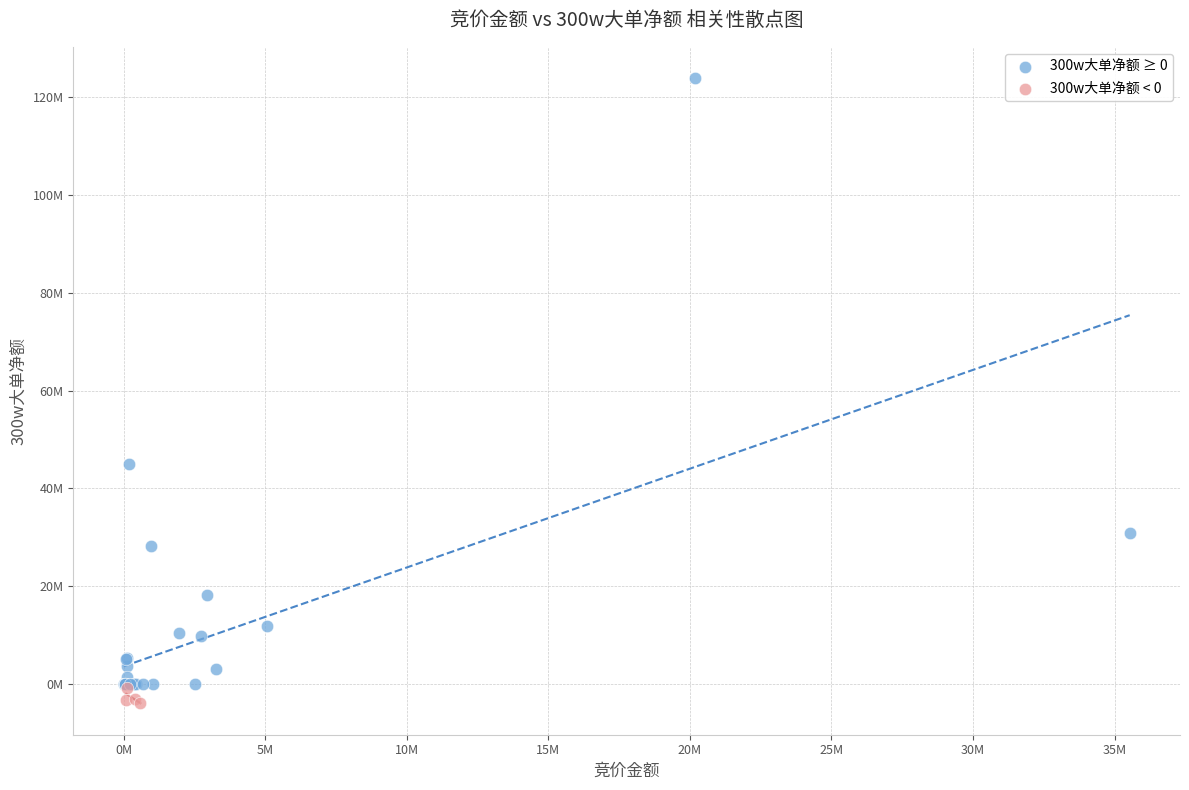

What are all the series names shown in the legend?

300w大单净额 ≥ 0, 300w大单净额 < 0